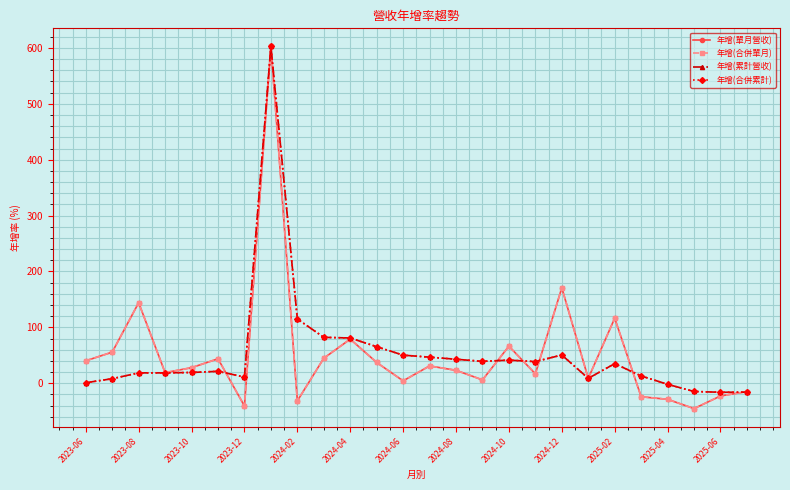

Does the chart have visible grid lines?

Yes